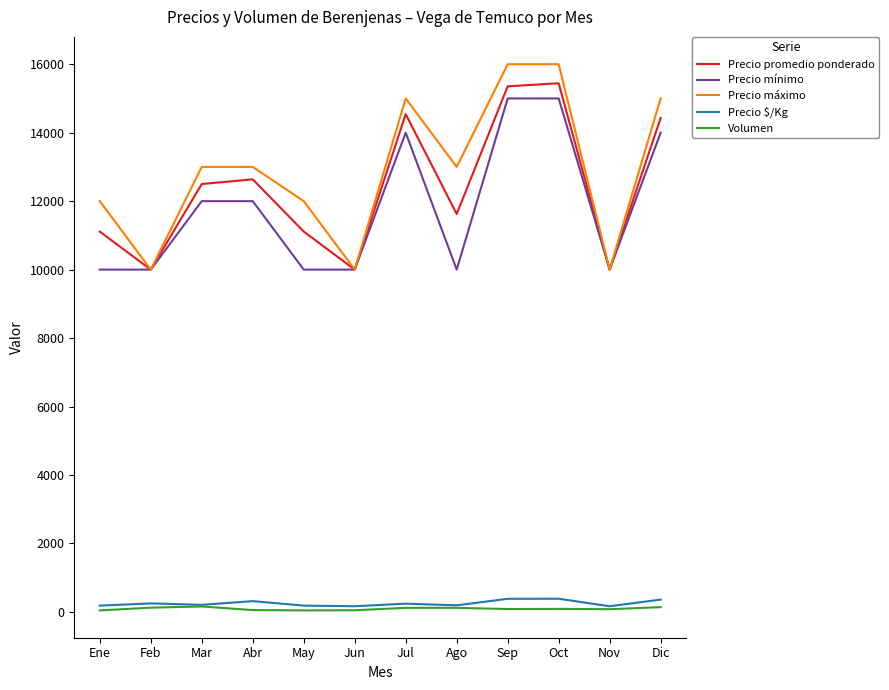

Which series has the largest range (max minus min)?

Precio máximo